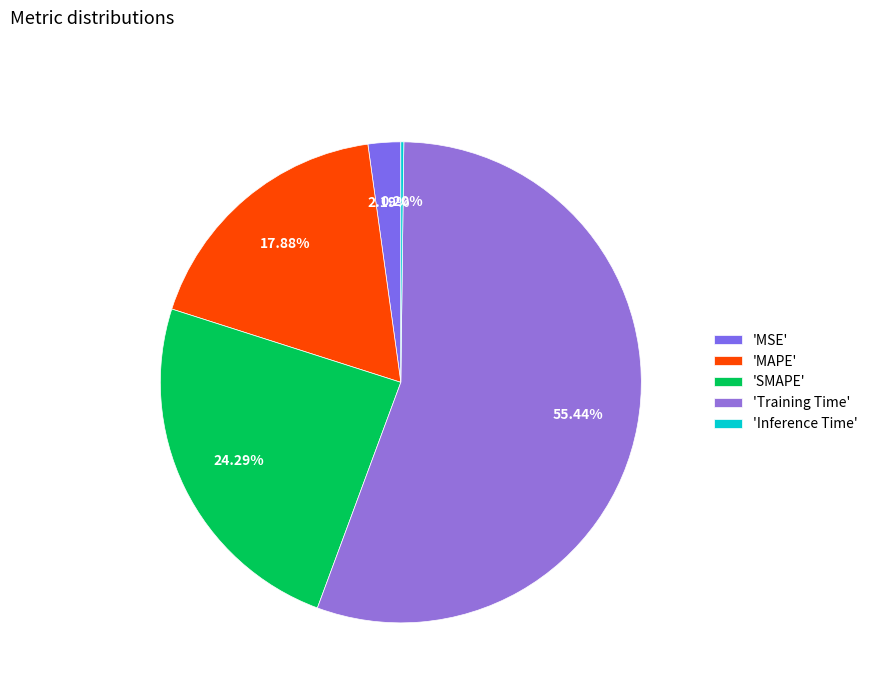

To the nearest percent, what is the average slice percentage?

20%